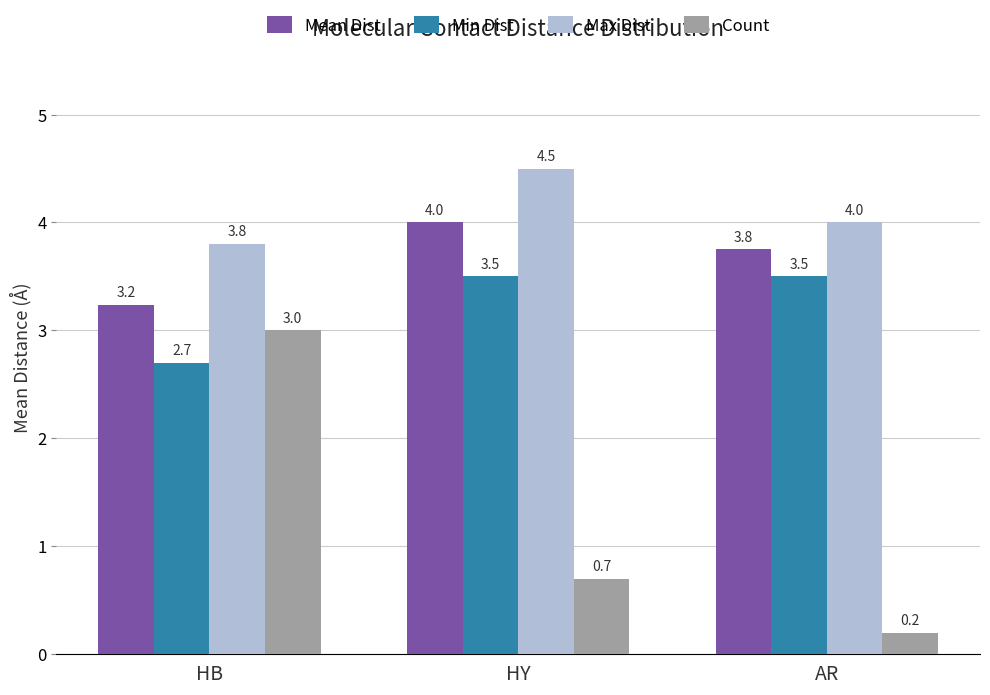

How many categories are shown in the chart?

3